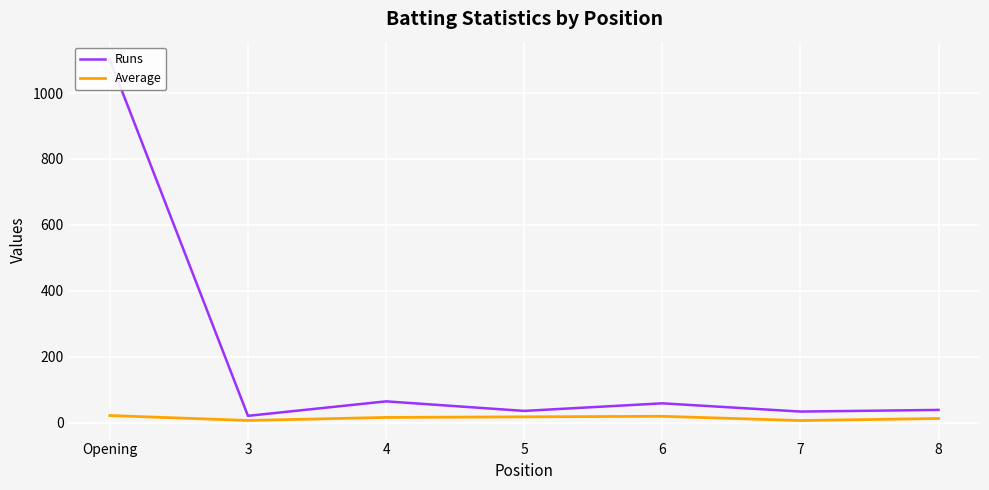

Which category has the lowest value across all series?

7